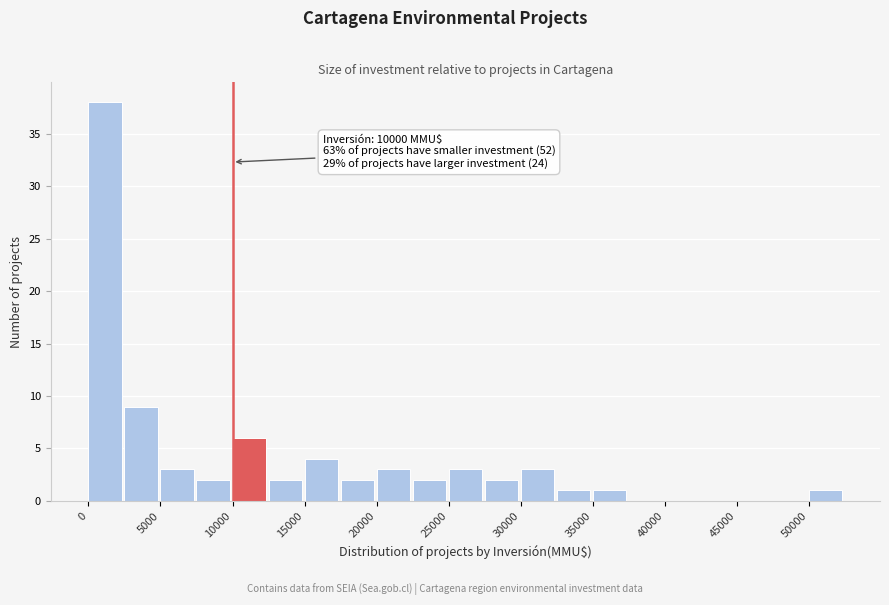

Which range on the x-axis has the tallest bar?

0 to 2500